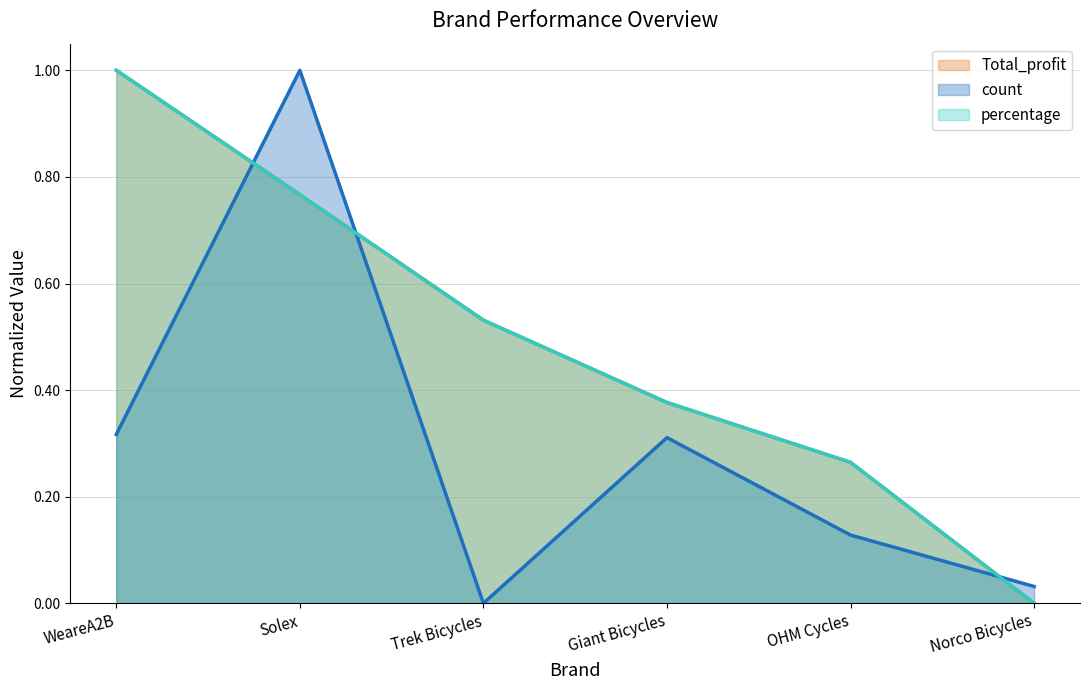

What position from the left is WeareA2B?

1